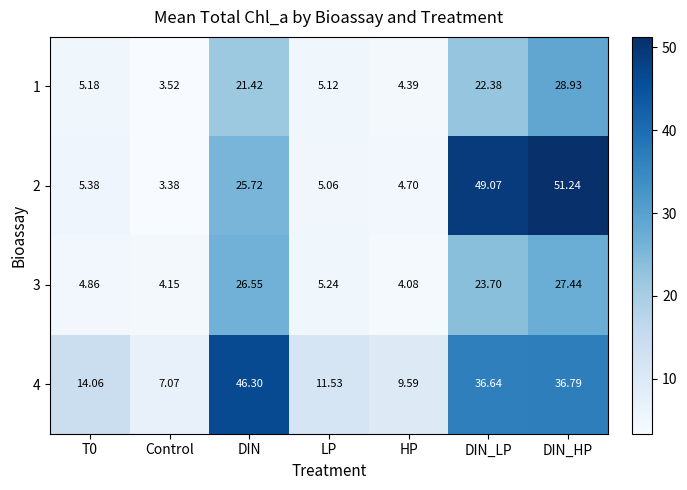

At which category is the sum across all series the highest?

DIN_HP